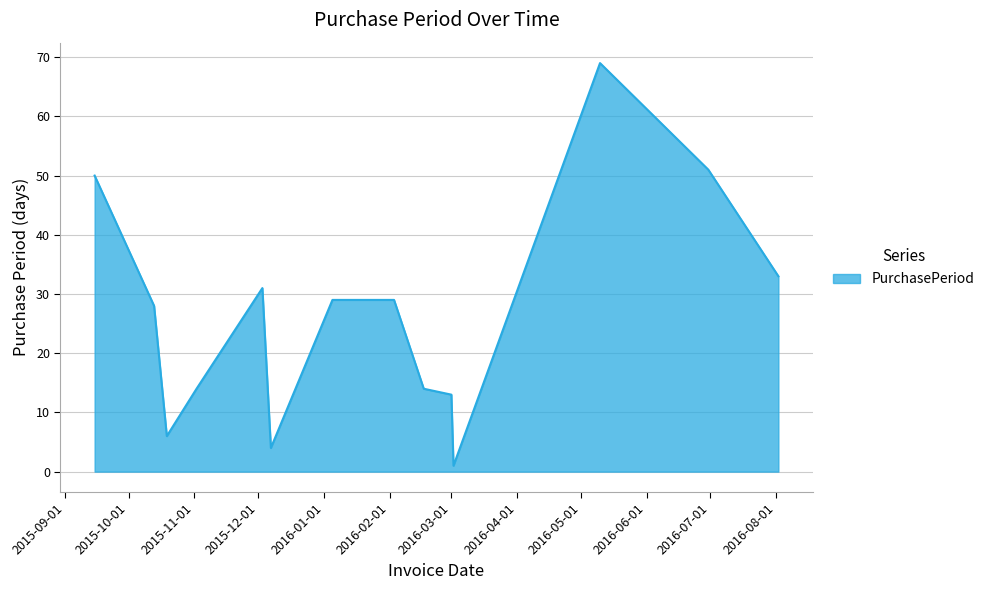

What is the maximum value shown in the chart?

69